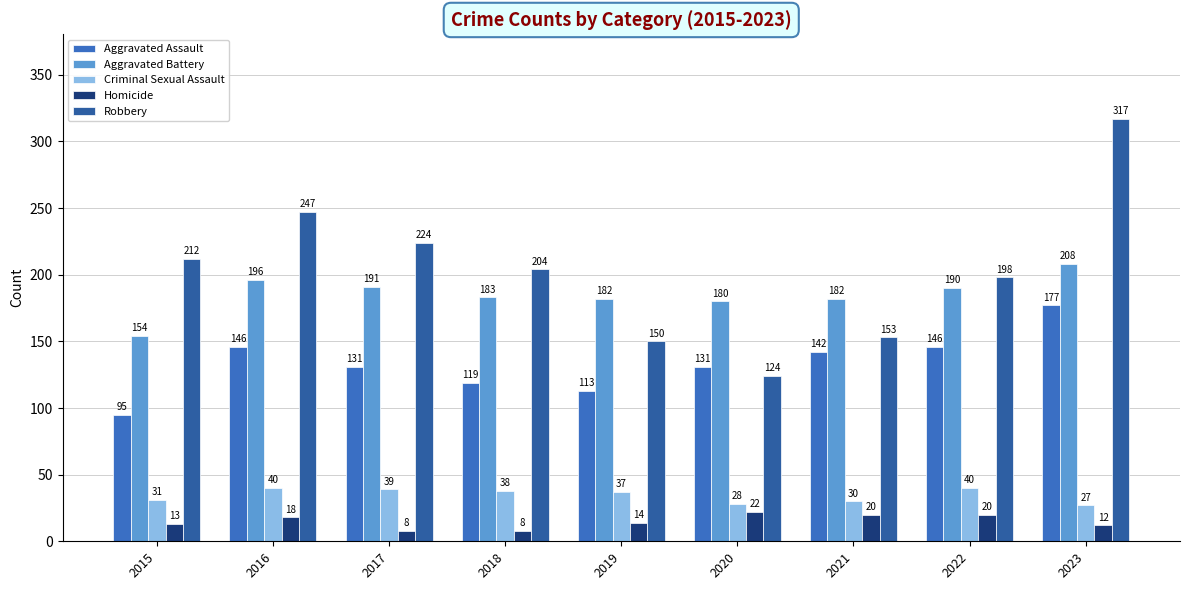

What is the difference between the Aggravated Assault values at 2023 and 2015?

82